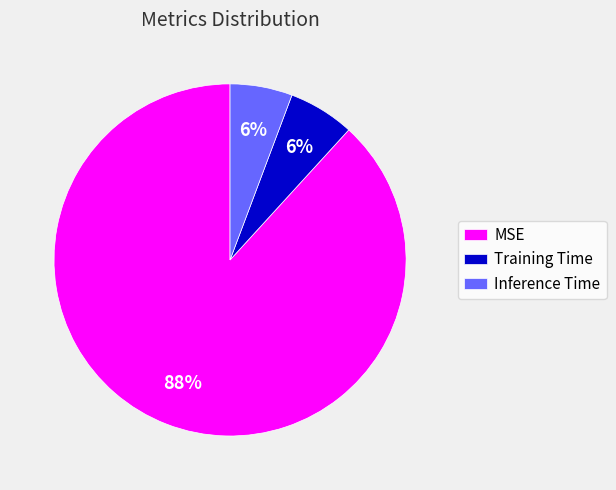

What is the largest slice in the pie chart?

MSE